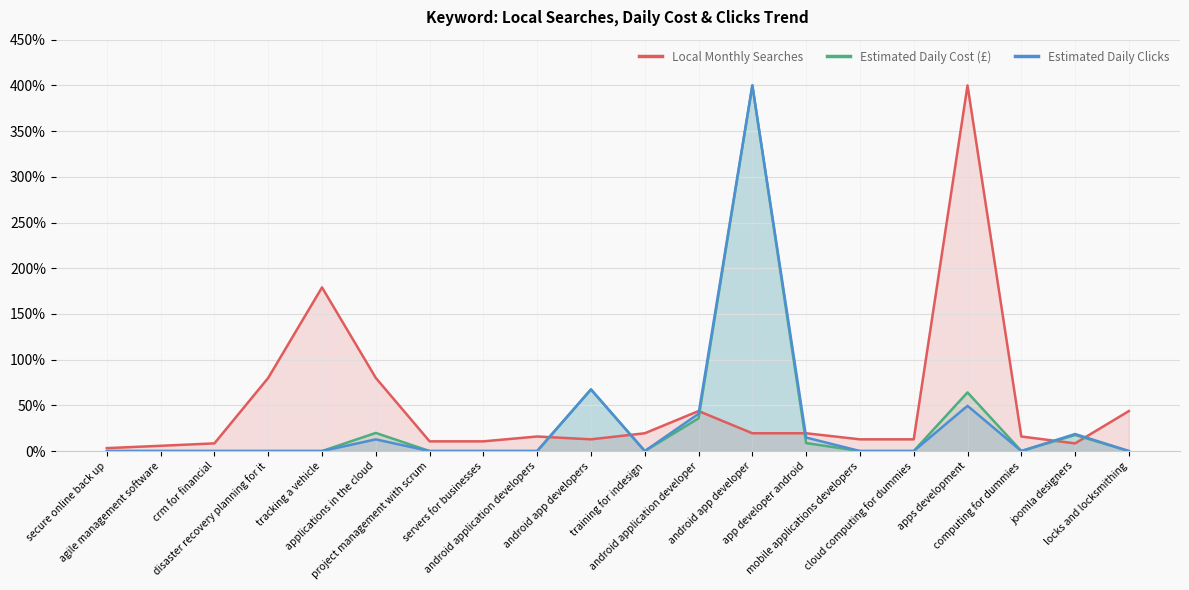

Reading left to right, extract all data points from this chart.

Local Monthly Searches: secure online back up=3.2	agile management software=5.7	crm for financial=8.4	disaster recovery planning for it=80.0	tracking a vehicle=179.0	applications in the cloud=80.0	project management with scrum=10.6	servers for businesses=10.6	android application developers=15.9	android app developers=12.8	training for indesign=19.4	android application developer=43.8	android app developer=19.4	app developer android=19.4	mobile applications developers=12.8	cloud computing for dummies=12.8	apps development=400.0	computing for dummies=15.9	joomla designers=8.4	locks and locksmithing=43.8
Estimated Daily Cost (£): secure online back up=0.0	agile management software=0.0	crm for financial=0.0	disaster recovery planning for it=0.0	tracking a vehicle=0.0	applications in the cloud=19.8	project management with scrum=0.0	servers for businesses=0.0	android application developers=0.0	android app developers=67.5	training for indesign=0.0	android application developer=35.8	android app developer=400.0	app developer android=8.7	mobile applications developers=0.0	cloud computing for dummies=0.0	apps development=64.1	computing for dummies=0.0	joomla designers=17.6	locks and locksmithing=0.0
Estimated Daily Clicks: secure online back up=0.0	agile management software=0.0	crm for financial=0.0	disaster recovery planning for it=0.0	tracking a vehicle=0.0	applications in the cloud=12.7	project management with scrum=0.0	servers for businesses=0.0	android application developers=0.0	android app developers=67.4	training for indesign=0.0	android application developer=40.8	android app developer=400.0	app developer android=14.8	mobile applications developers=0.0	cloud computing for dummies=0.0	apps development=49.5	computing for dummies=0.0	joomla designers=18.6	locks and locksmithing=0.0